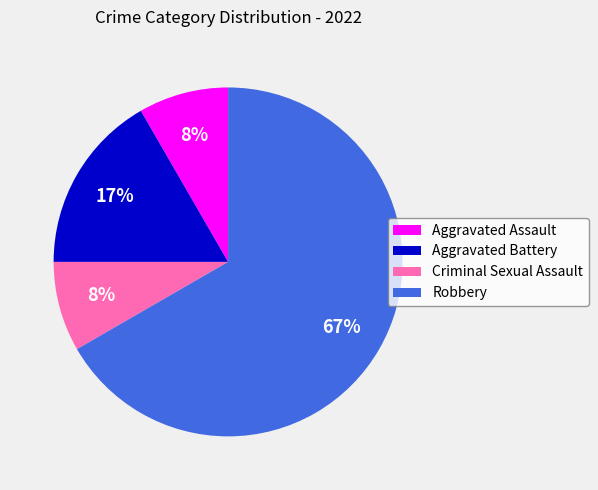

Do Criminal Sexual Assault and Robbery together represent more than half of the pie?

Yes